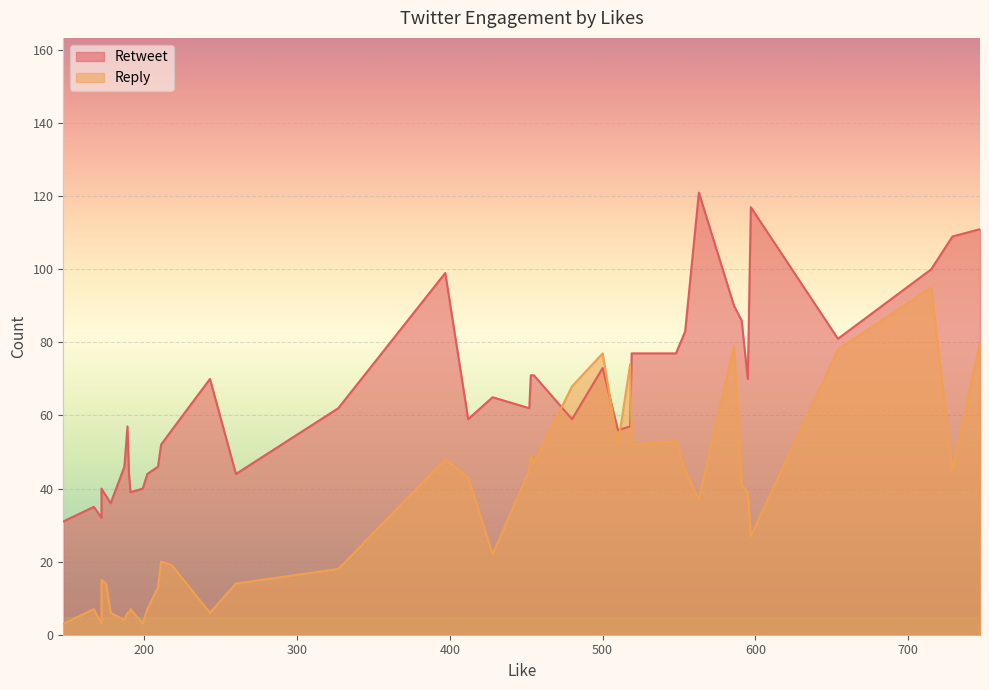

Between 563 and 428, which series saw the biggest shift?

Retweet